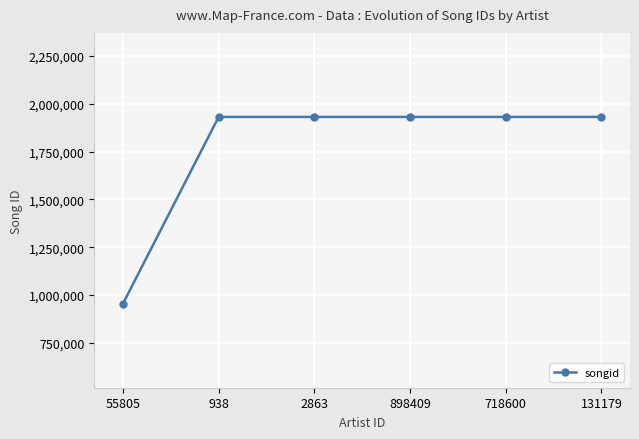

Which category has the lowest value across all series?

55805